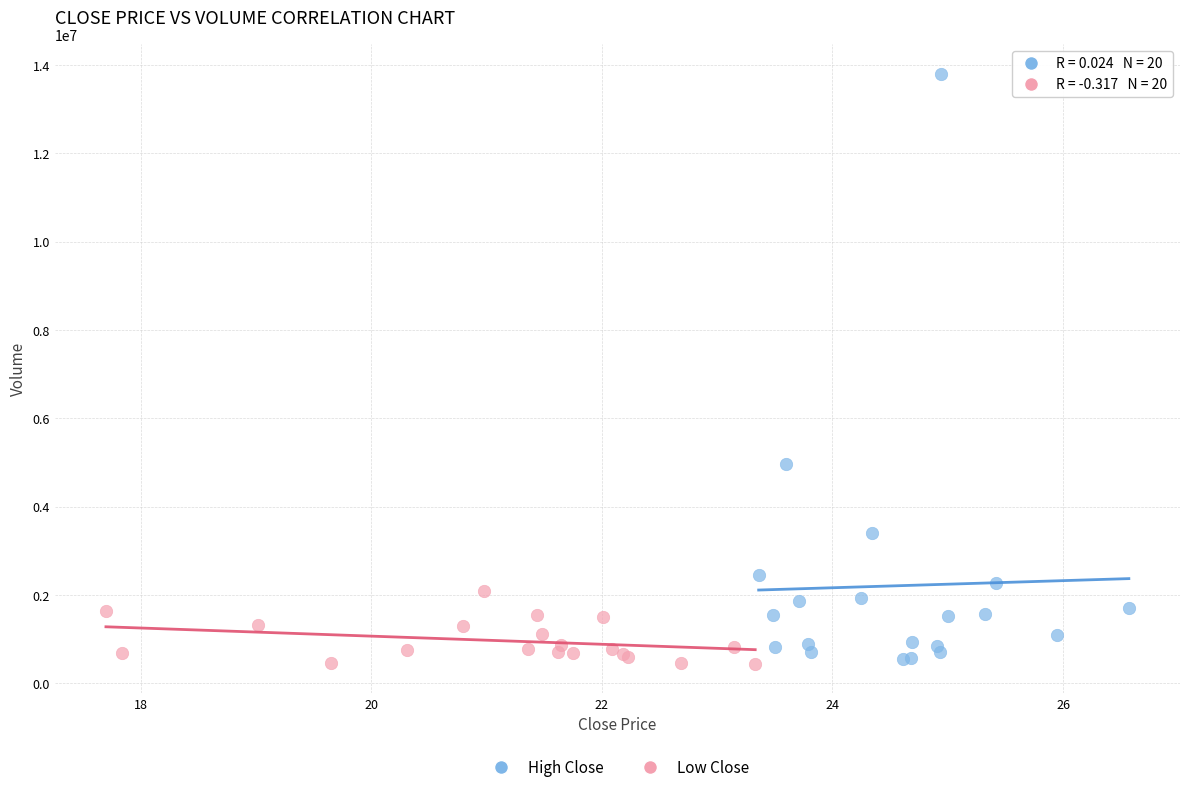

Which series has the largest Y range (max minus min)?

High Close